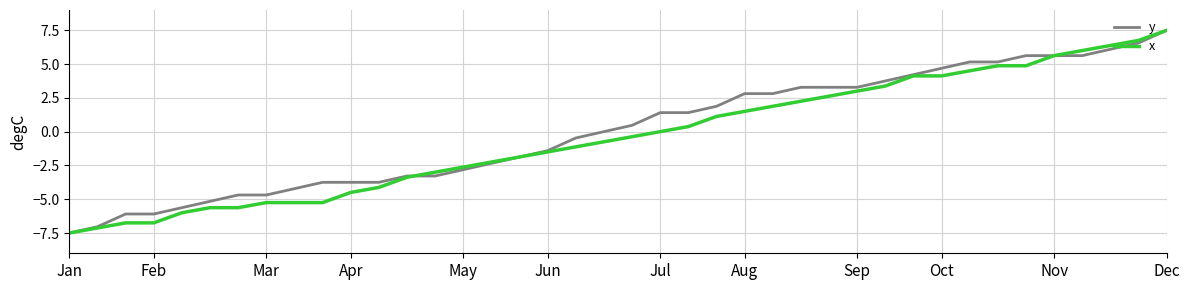

What is the maximum value for y?

7.5